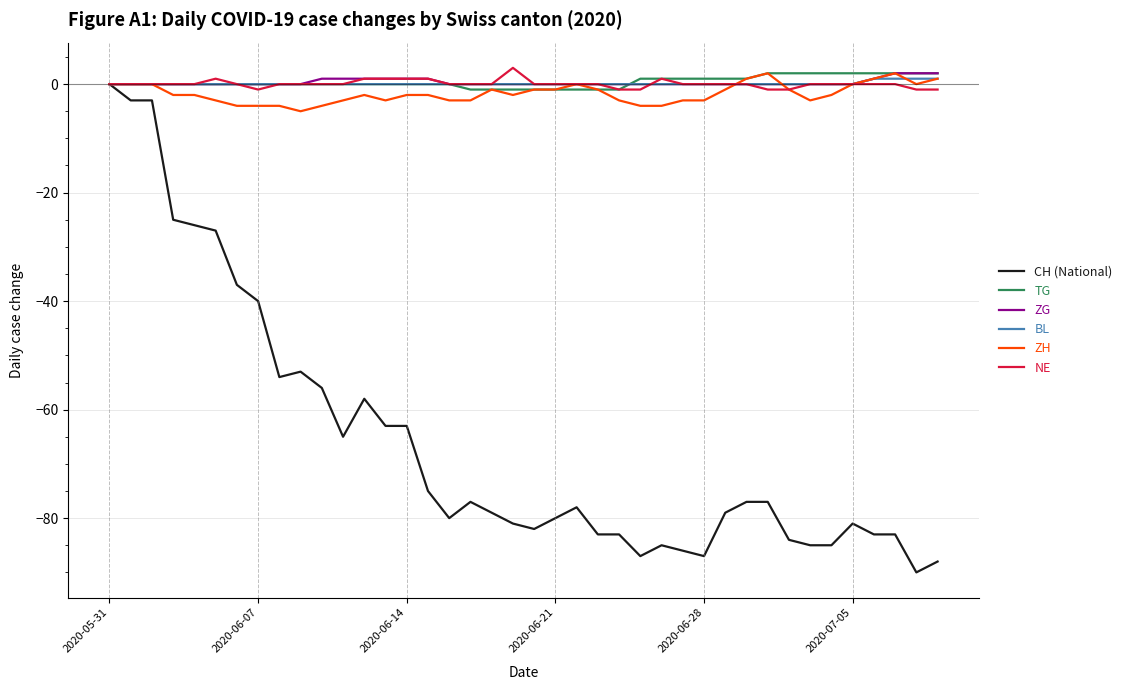

What is the difference between the maximum and minimum values in the TG series?

3